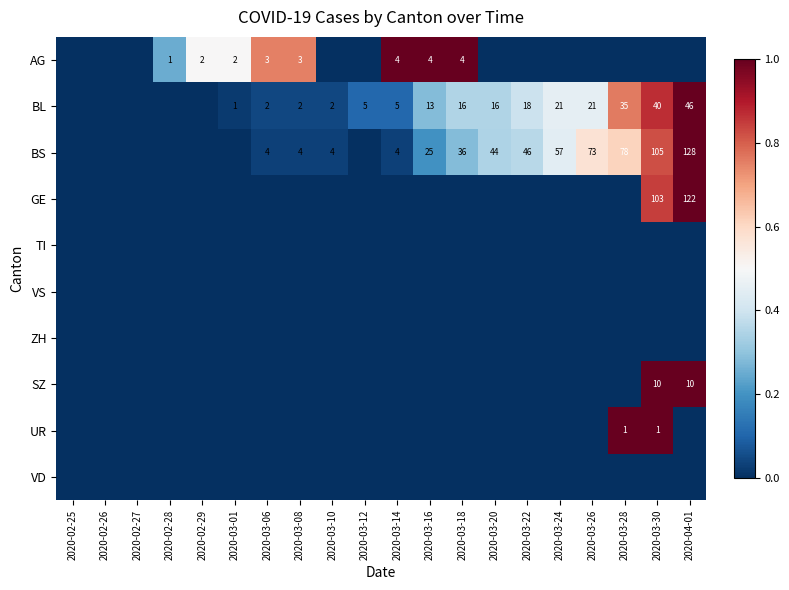

At 2020-03-28, list the series in order from largest to smallest.

UR, BL, BS, AG, GE, TI, VS, ZH, SZ, VD